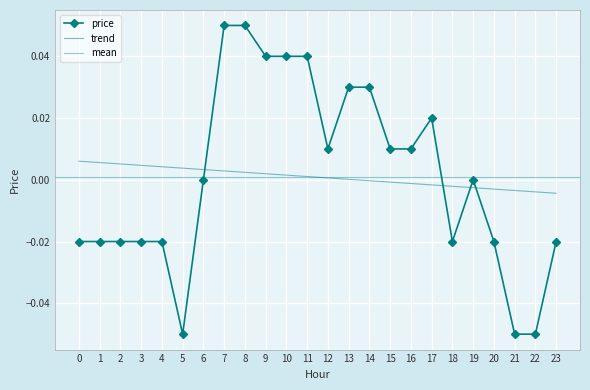

Rank the categories by value from highest to lowest.

7, 8, 9, 10, 11, 13, 14, 17, 12, 15, 16, 6, 19, 0, 1, 2, 3, 4, 18, 20, 23, 5, 21, 22